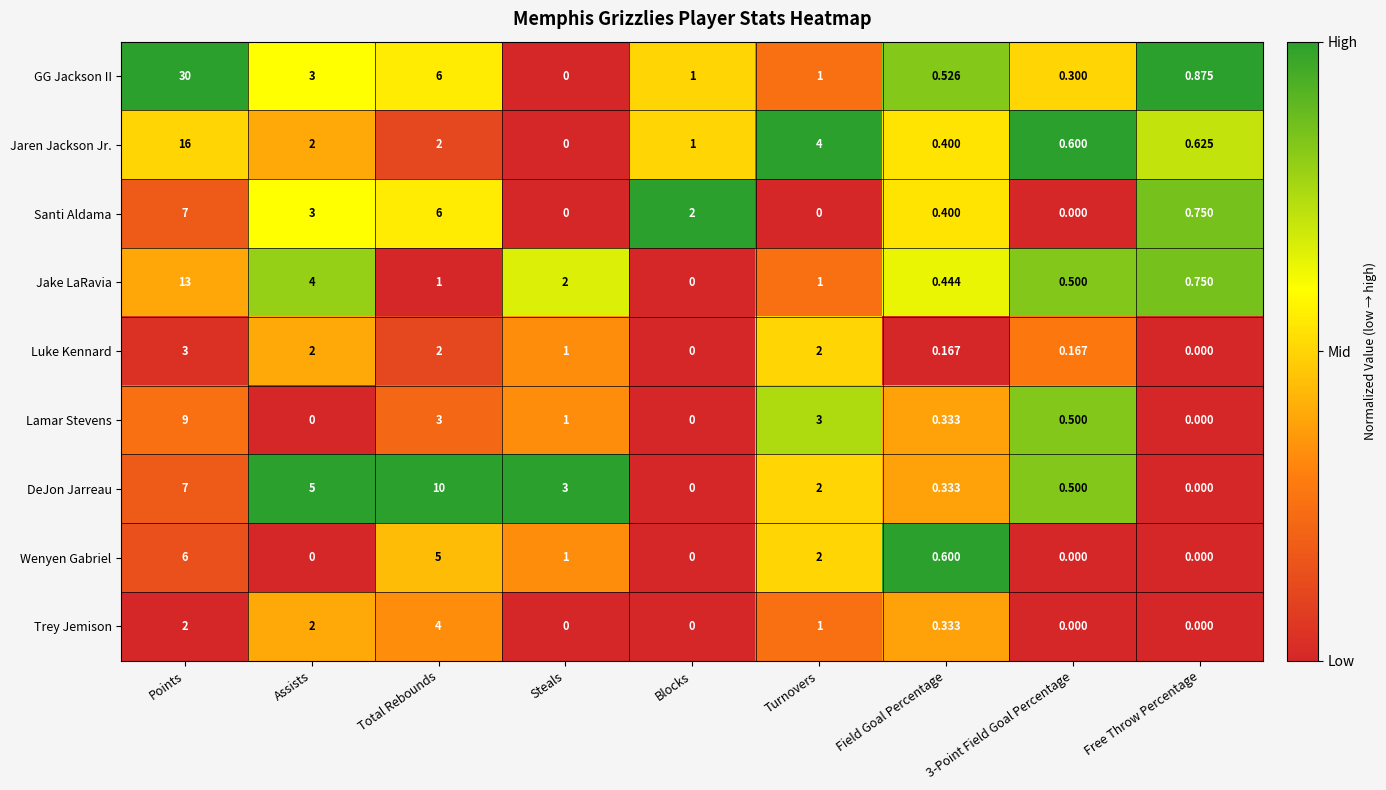

Between Total Rebounds and 3-Point Field Goal Percentage, which series saw the biggest shift?

DeJon Jarreau